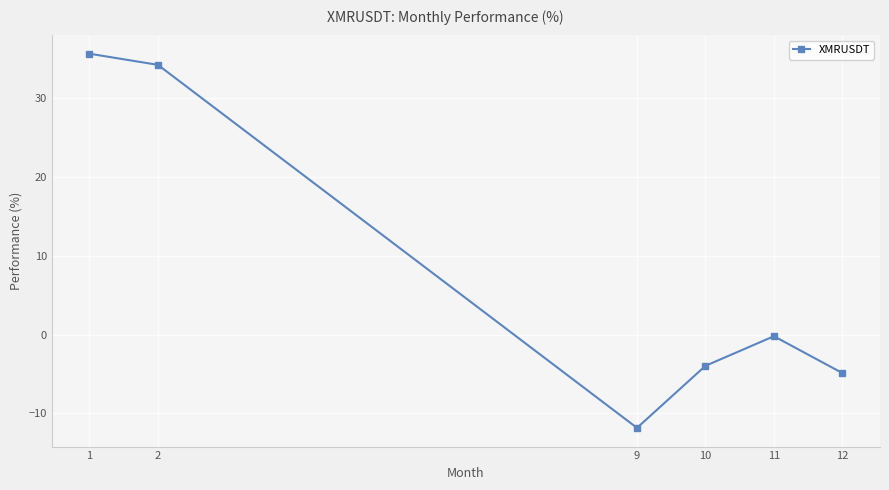

How many interior local peaks (higher than both neighbors) does the data have?

1